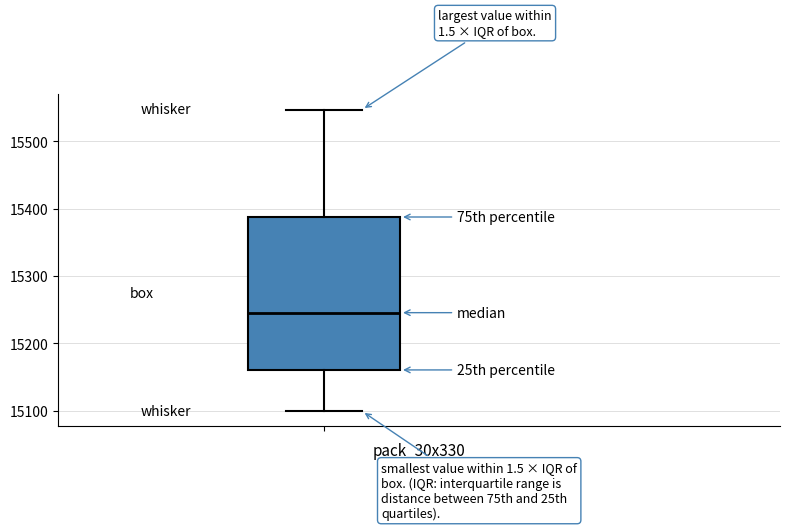

Where does the lower whisker of the box end on the y-axis? The values are not printed on the chart, so give them approximately, as read against the axis.

15100